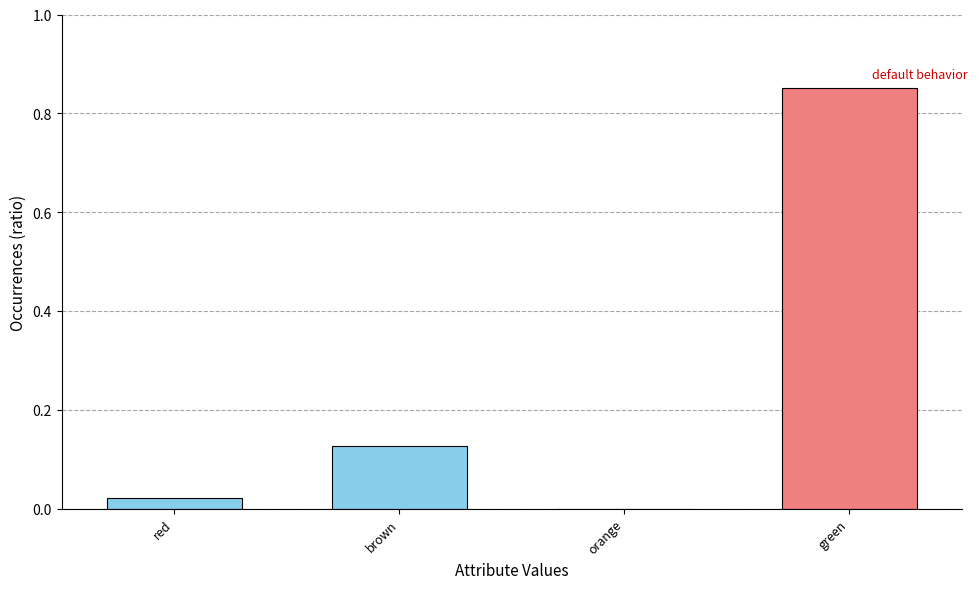

Which label corresponds to the largest value in the chart?

green